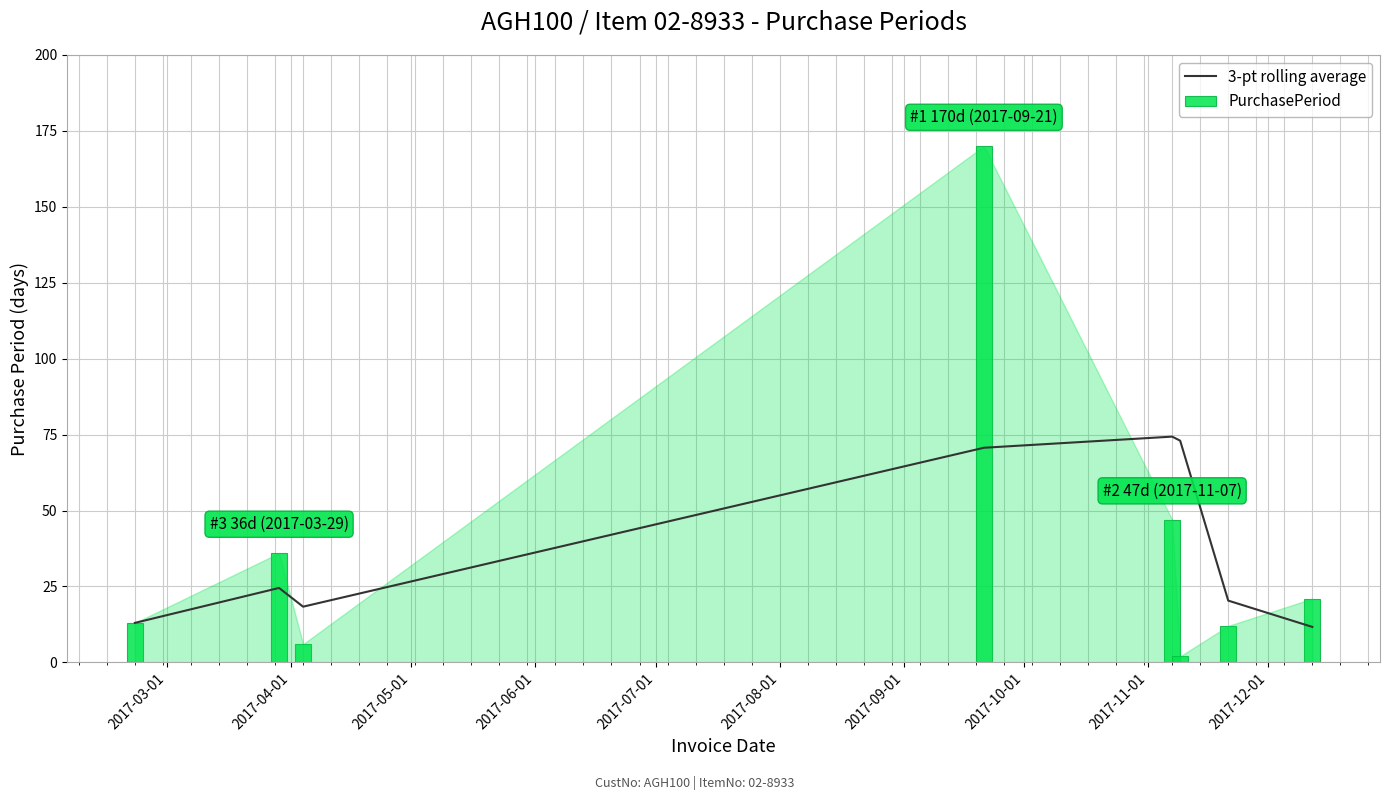

True or false: PurchasePeriod has a value of 24.1 at 2017-04-01.

False